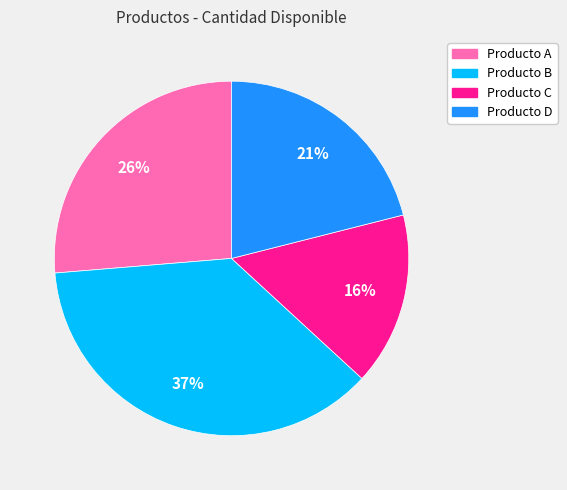

Is there any slice that represents more than half of the pie?

No